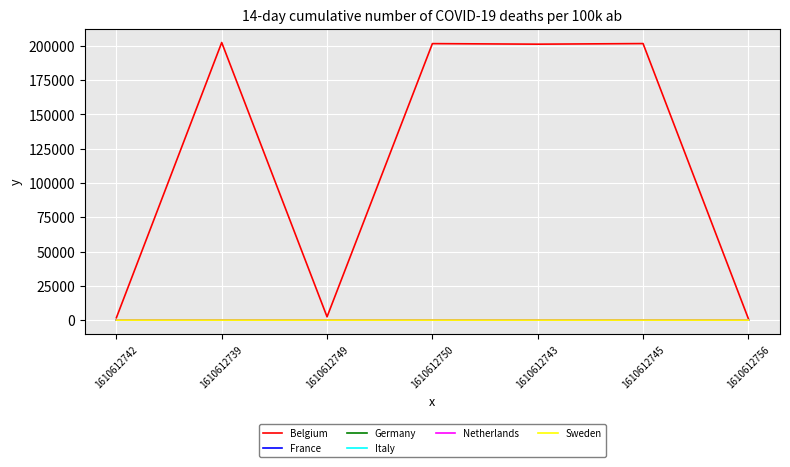

Which series has the largest total across all categories?

Belgium